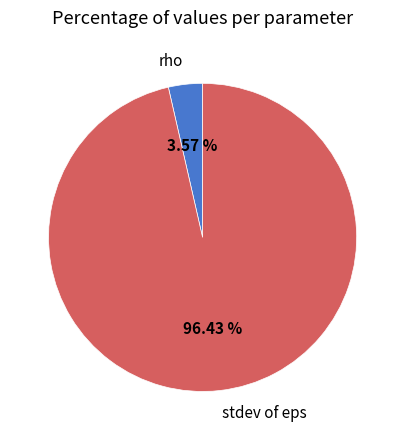

Does rho represent more than half of the total?

No